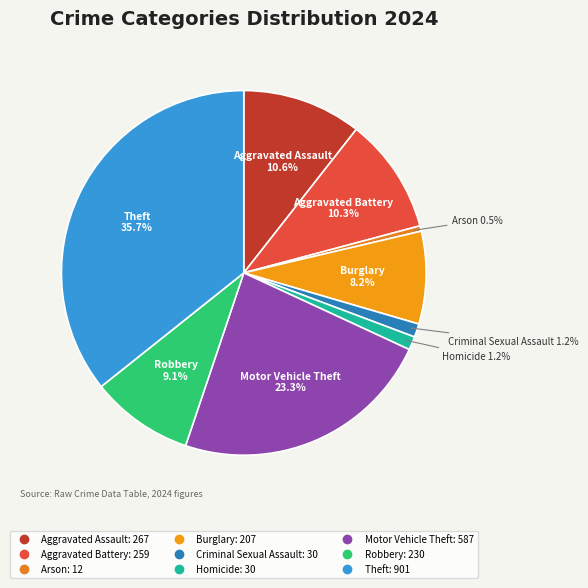

To the nearest percent, what percentage of the pie is Motor Vehicle Theft?

23%